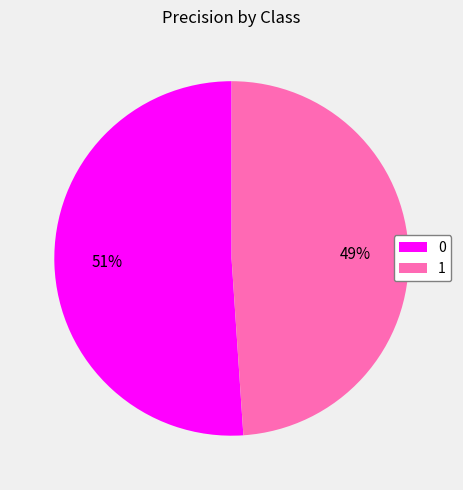

Which category has the smallest portion of the pie?

1